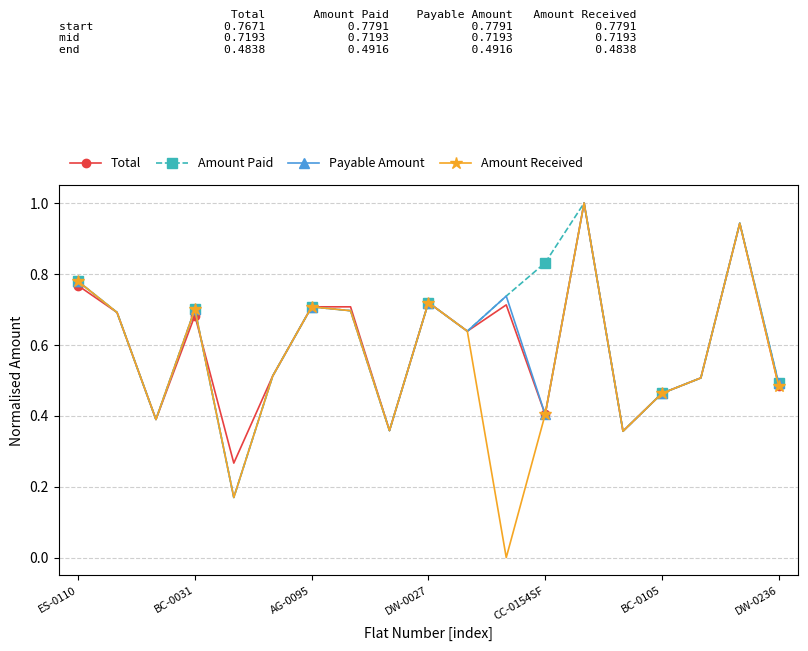

True or false: Total has more than 0 points higher than both neighbors.

True